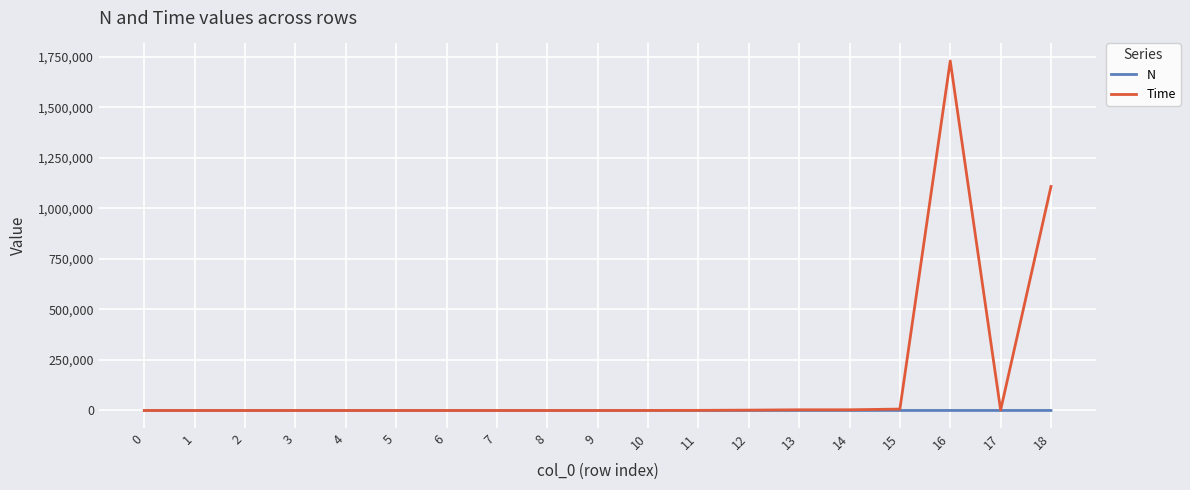

What is the maximum value shown in the chart?

1729929.6